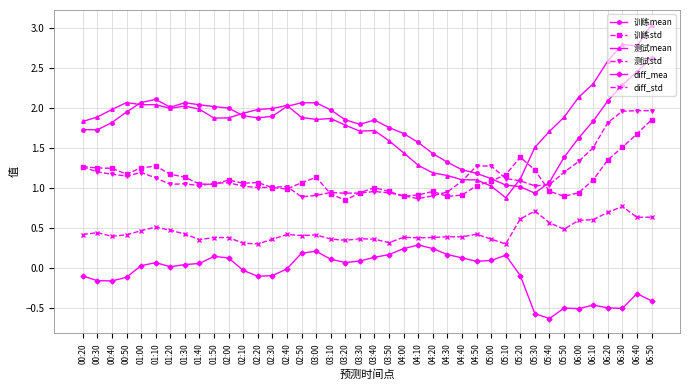

How many categories are shown in the chart?

40